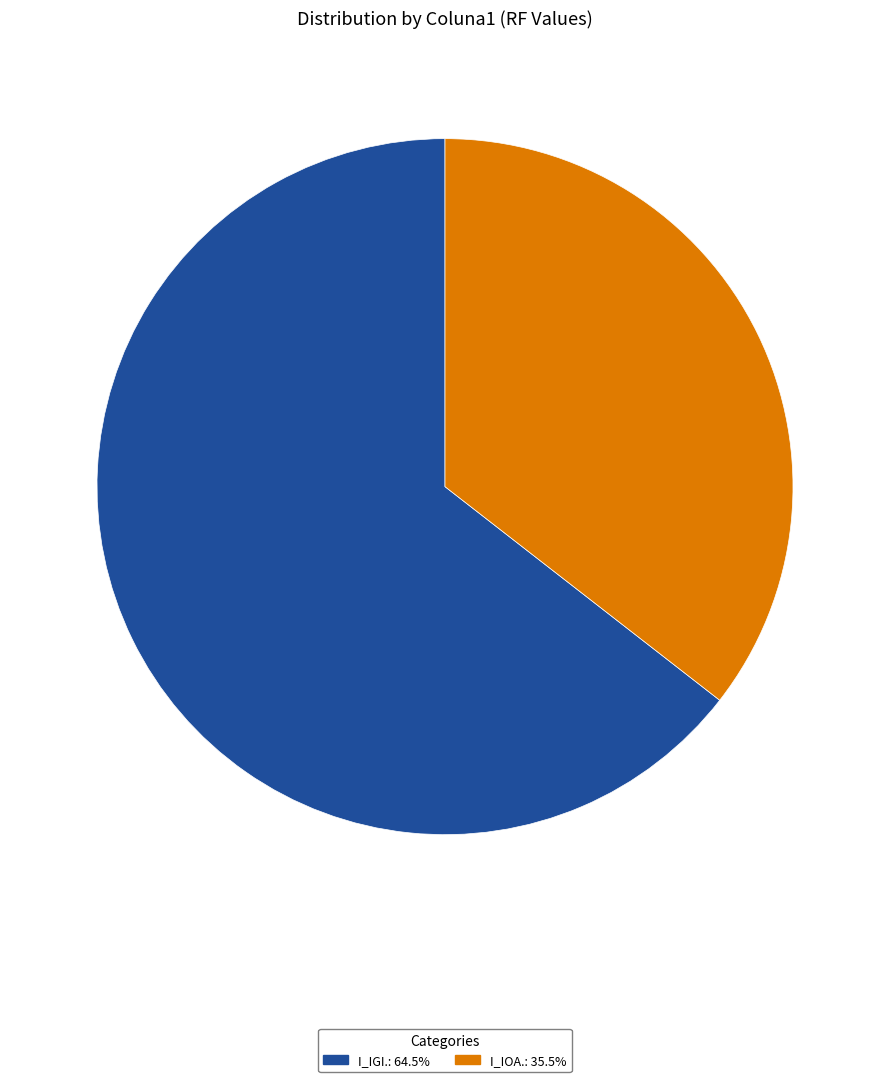

Is there any slice that represents more than half of the pie?

Yes